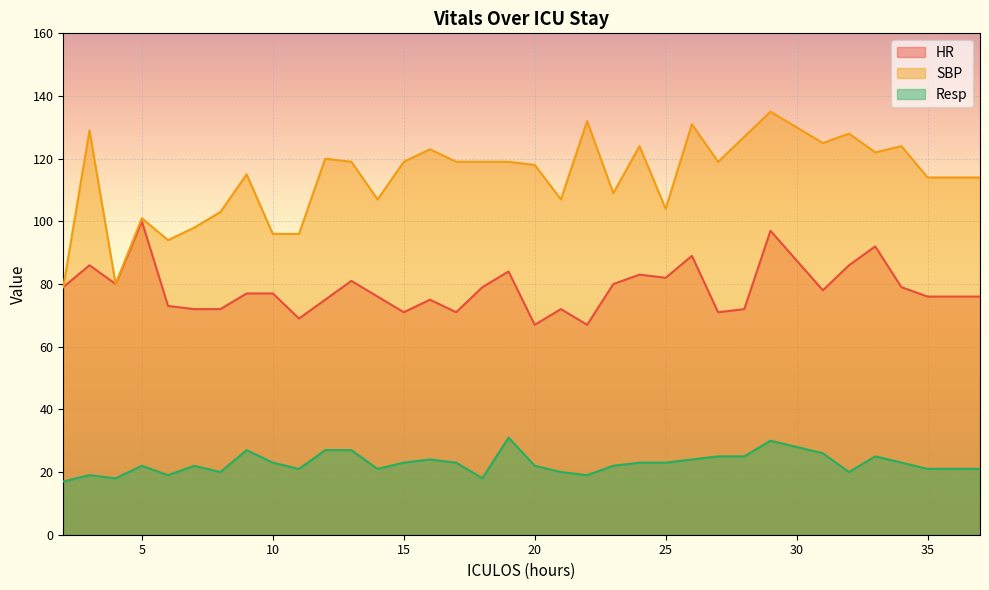

What is the value of the Resp point at the 32nd from the left?

23